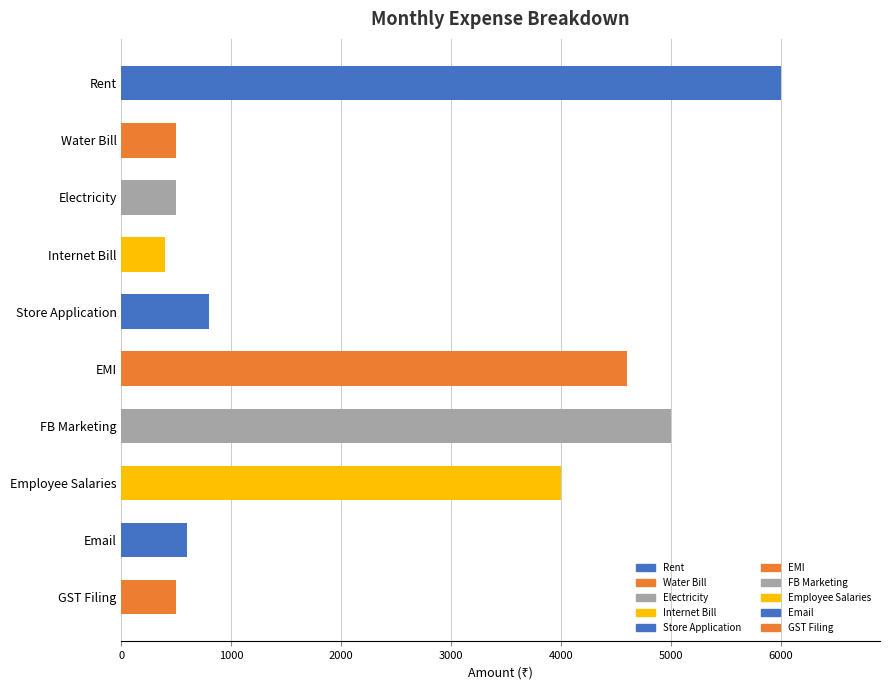

What is the label of the 3rd bar from the top?

Electricity